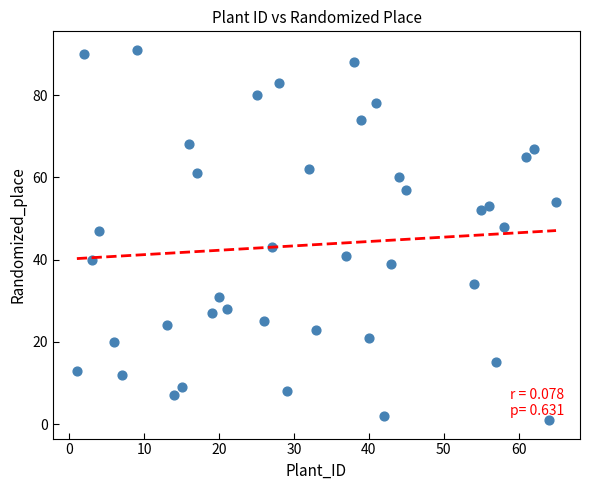

What Y value in the scatter plot is closest to 46?

47